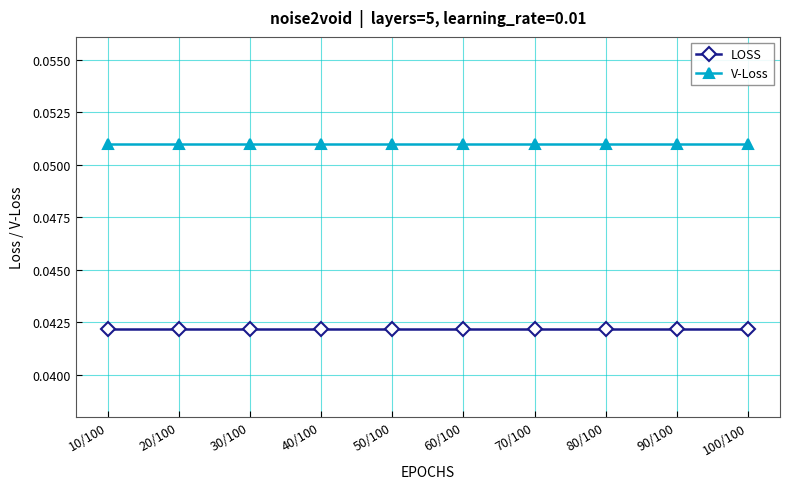

True or false: V-Loss and LOSS intersect in this chart.

False